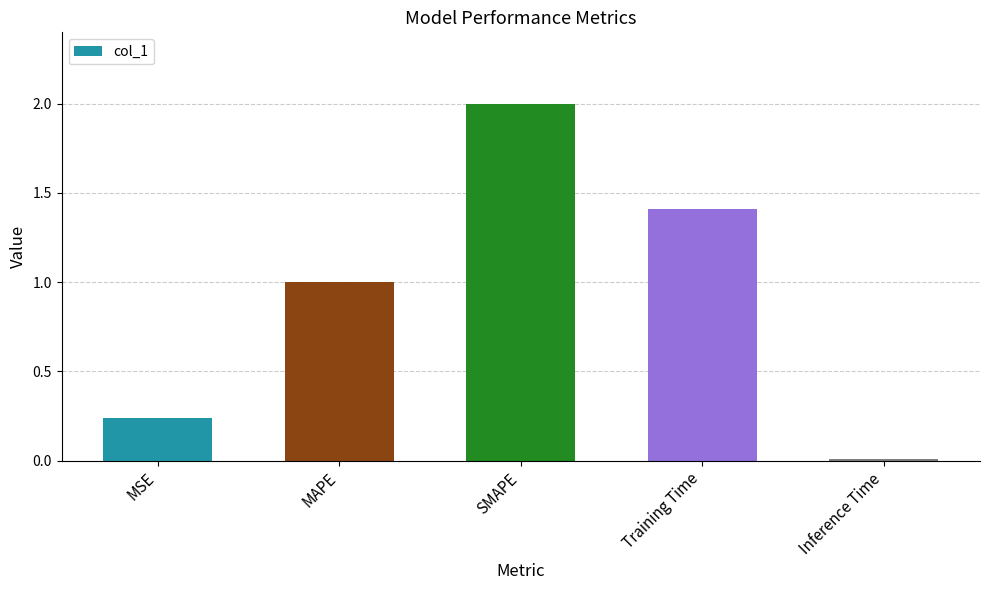

What is the maximum value shown in the chart?

2.0